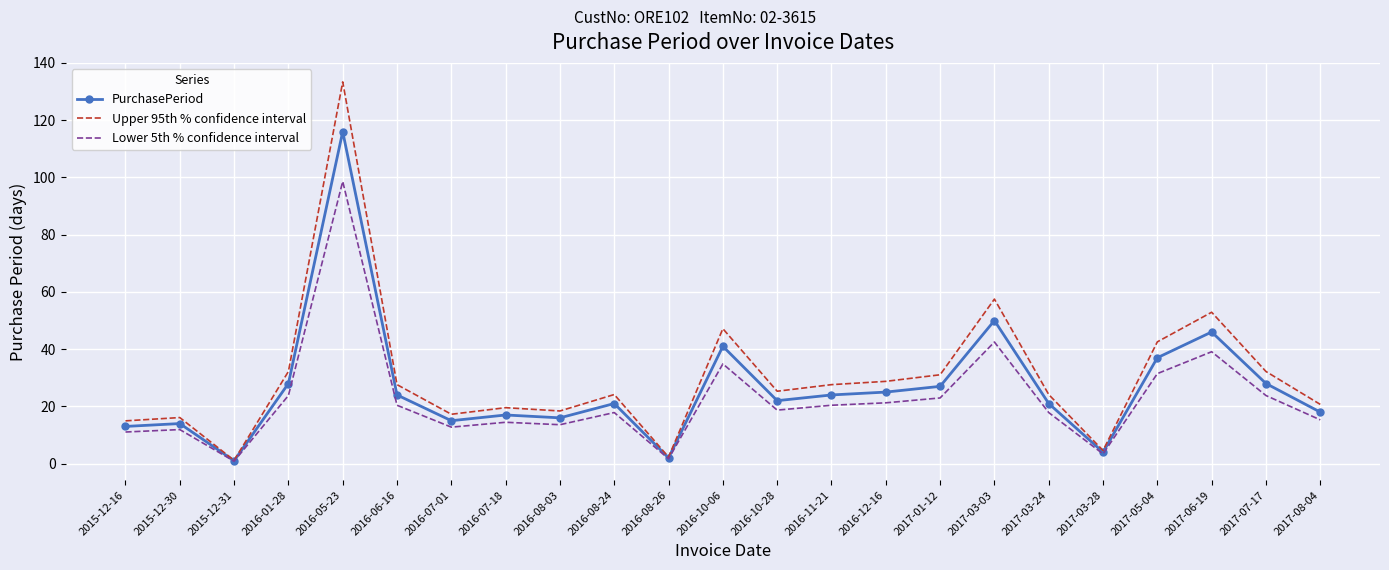

At which category is the sum across all series the highest?

2016-05-23